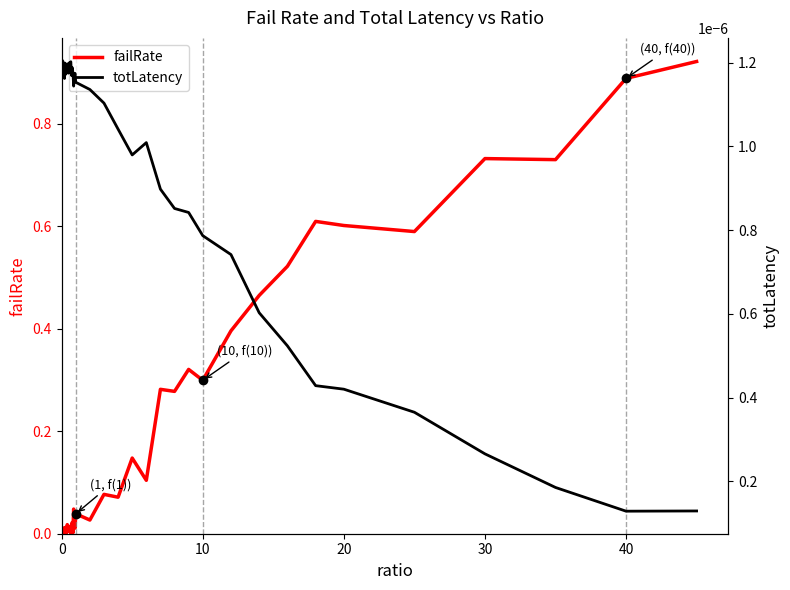

At how many categories does at least one series exceed 0?

40